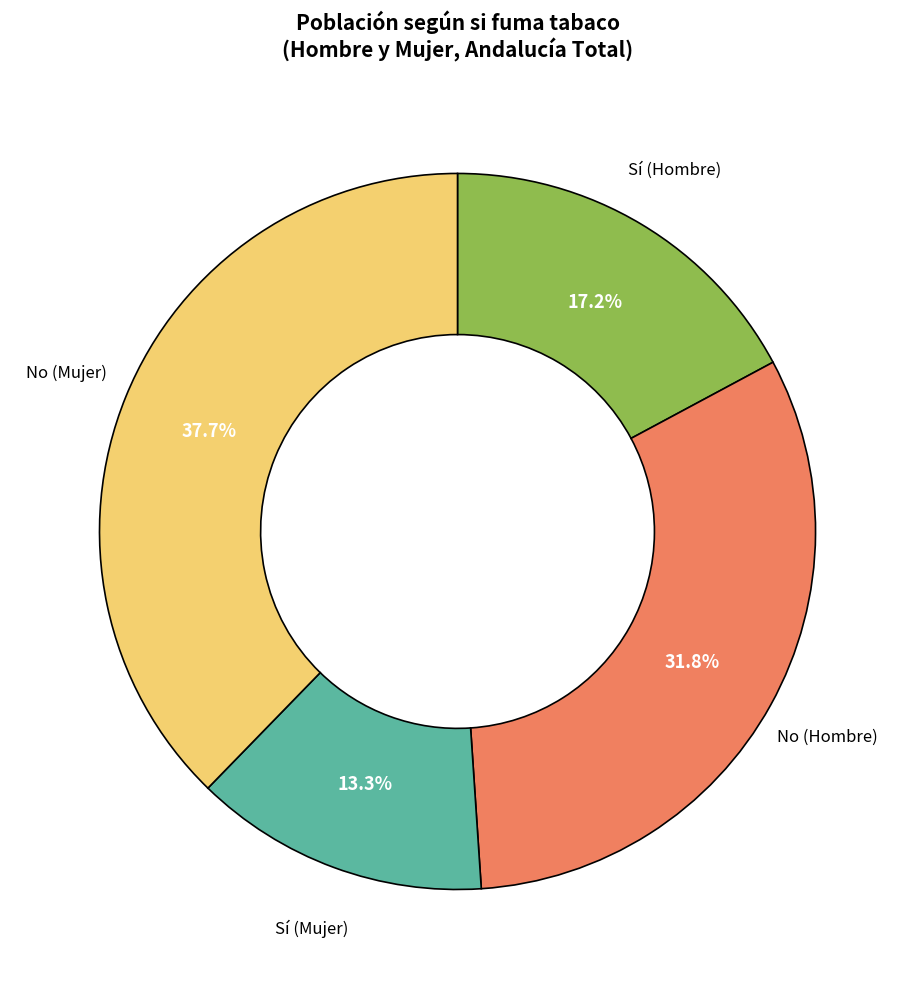

To the nearest percent, what is the average slice percentage?

25%